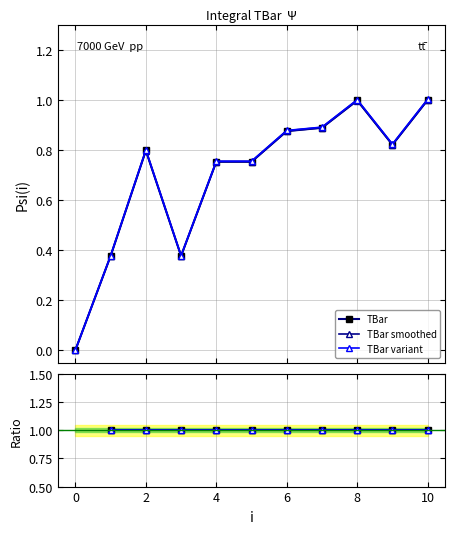

How many lines are shown in the chart?

3